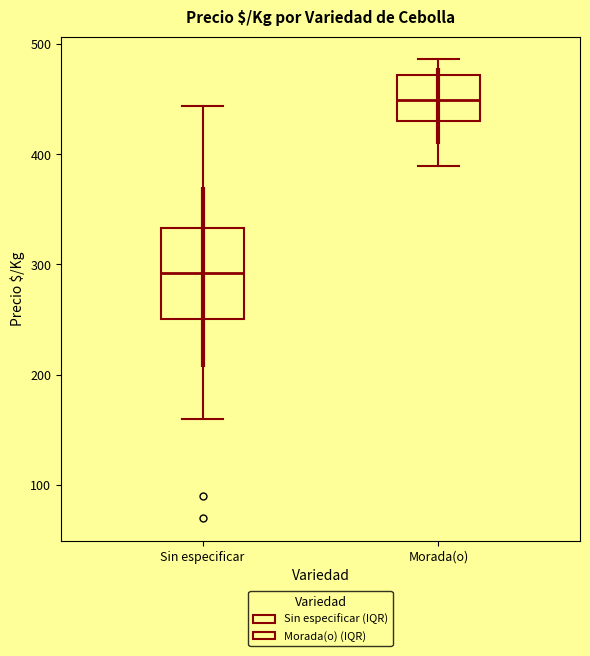

Reading left to right, read every box against the y-axis: the position of its median line, the range the box covers, and the ends of its whiskers. The values are not printed on the chart, so give them approximately, as read against the axis.

Sin especificar: median 290, box 250 to 330, whiskers 160 to 440
Morada(o): median 450, box 430 to 470, whiskers 390 to 490